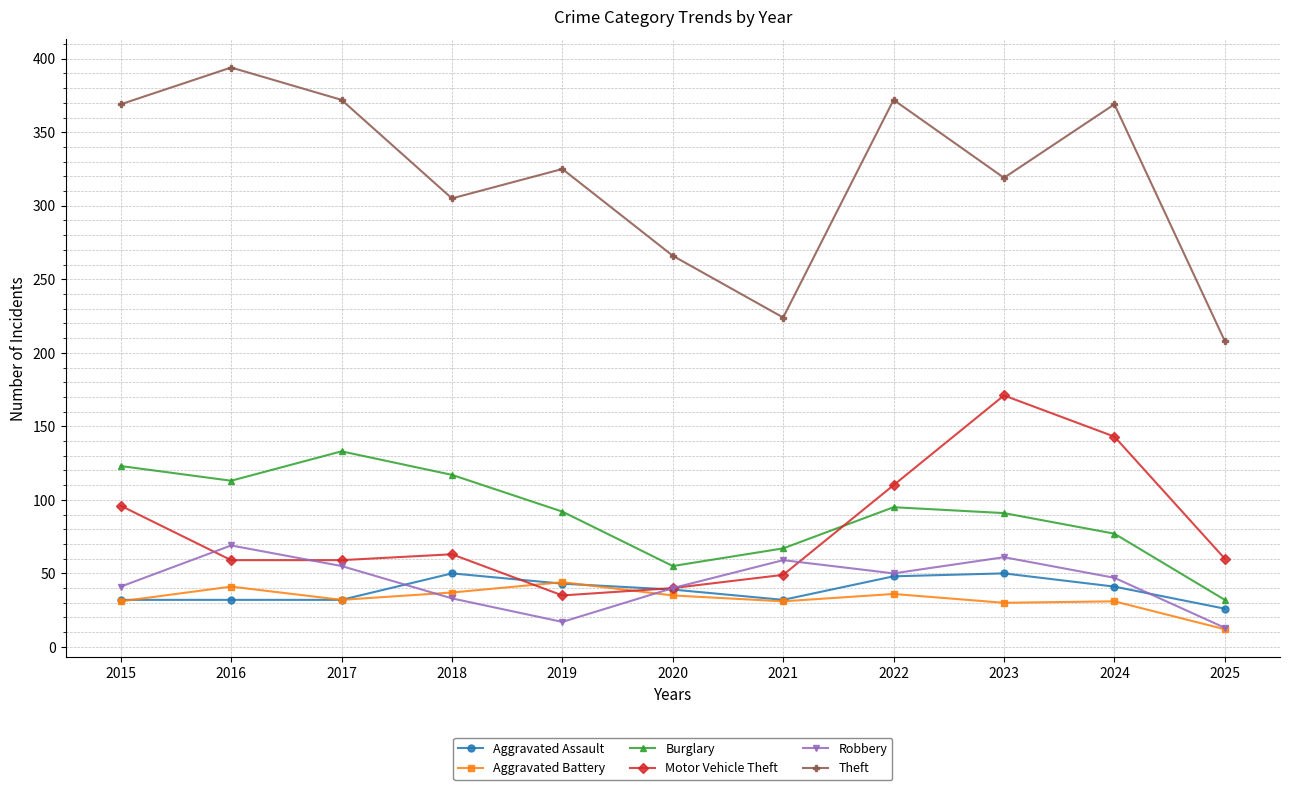

True or false: Robbery and Theft cross at least once.

False